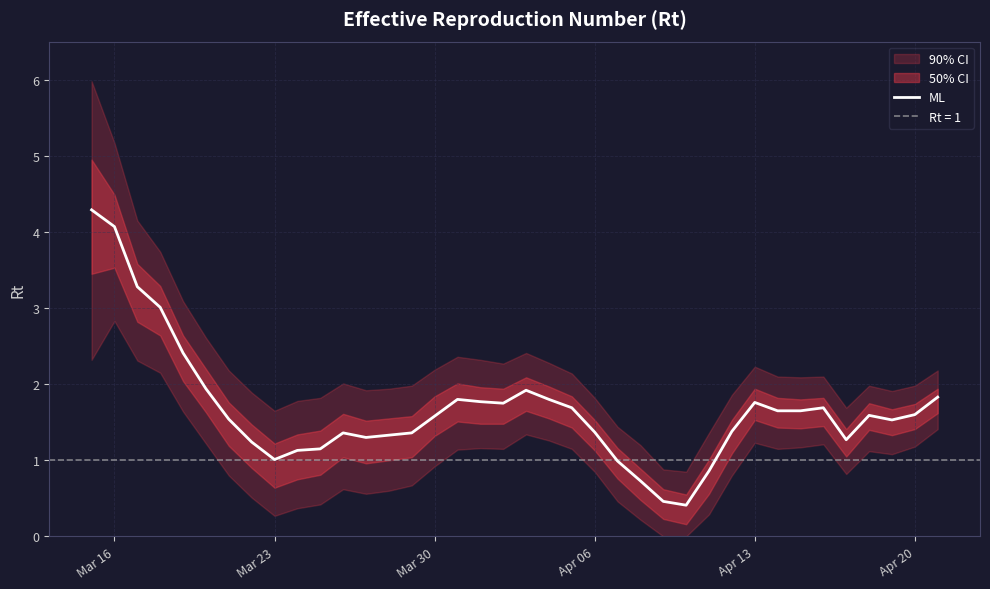

How many values are below 1?

5